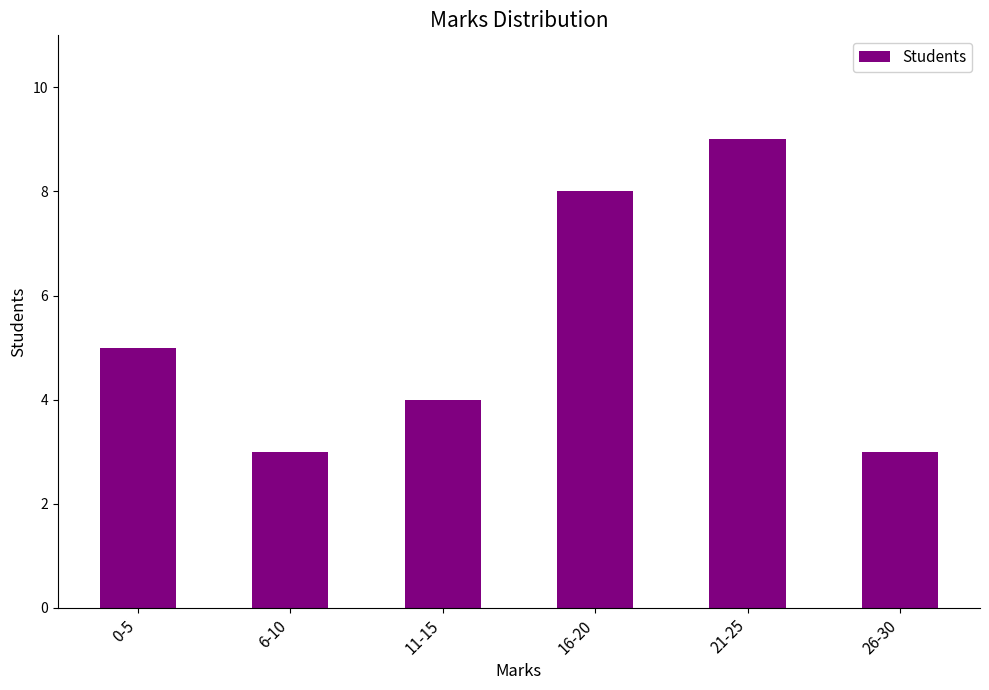

How many bars are there in total?

6